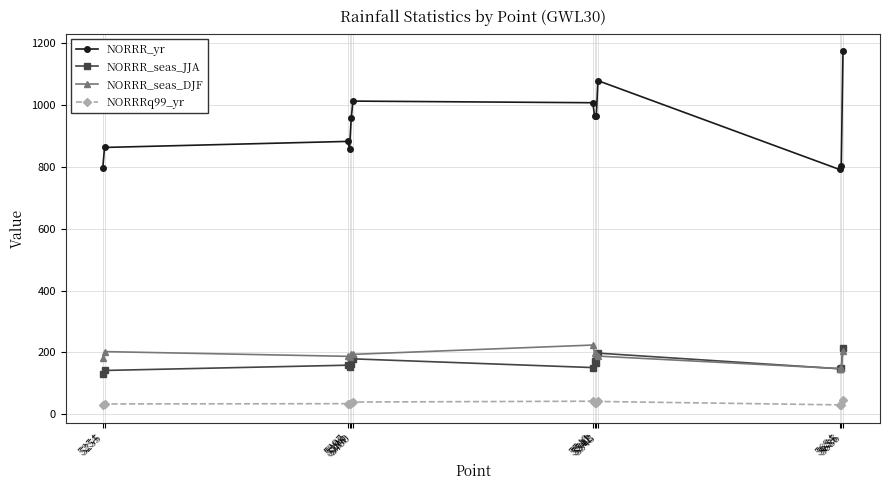

Between 5397 and 5399, which series saw the biggest shift?

NORRR_yr